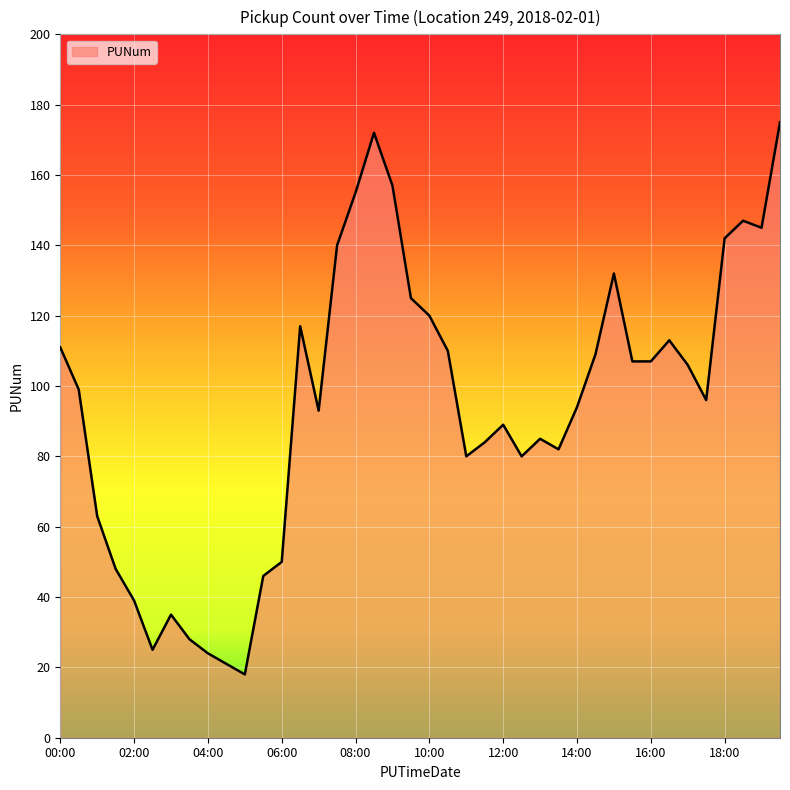

Reading left to right, what are all the values shown in this chart?

111	99	63	48	39	25	35	28	24	21	18	46	50	117	93	140	155	172	157	125	120	110	80	84	89	80	85	82	94	109	132	107	107	113	106	96	142	147	145	175